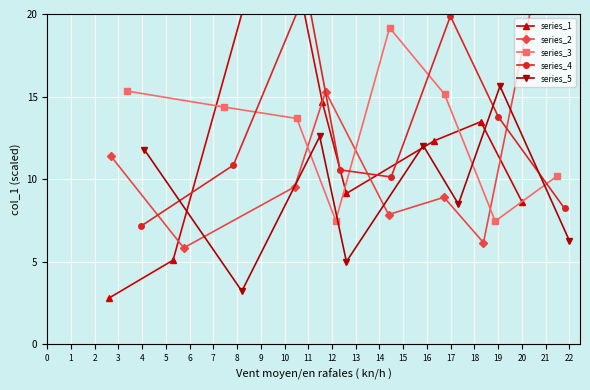

Is this an area chart (filled region under the line)?

No